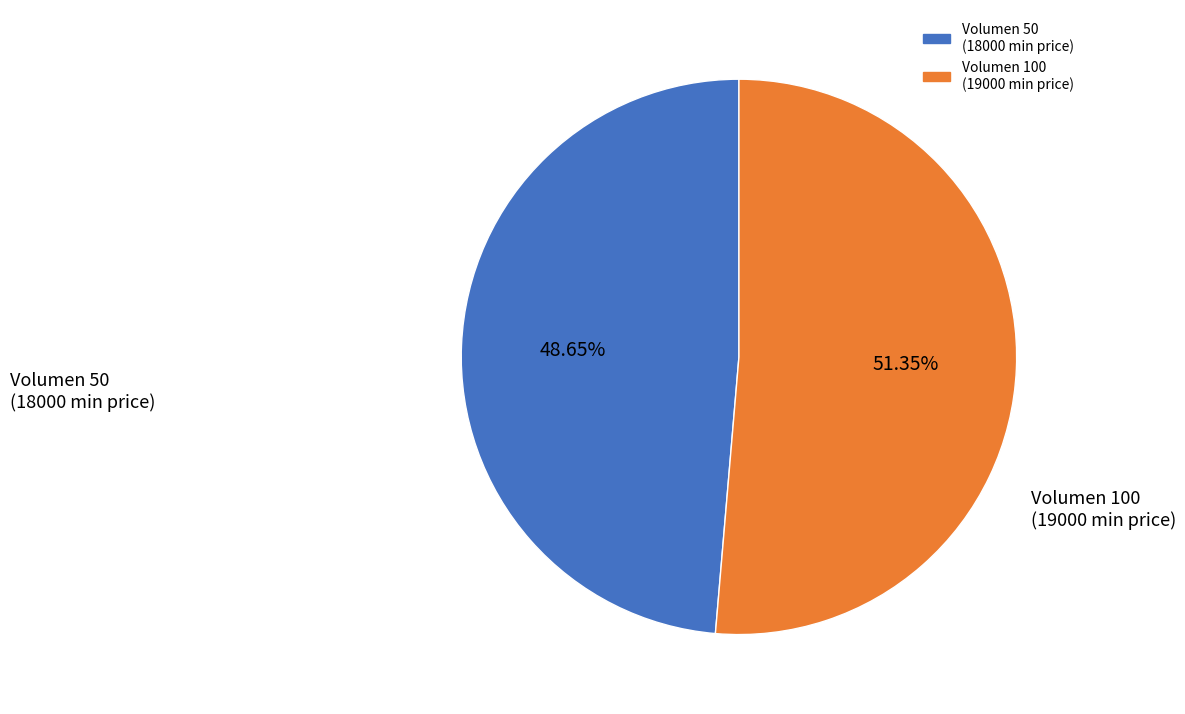

Is there a majority slice in this chart?

Yes